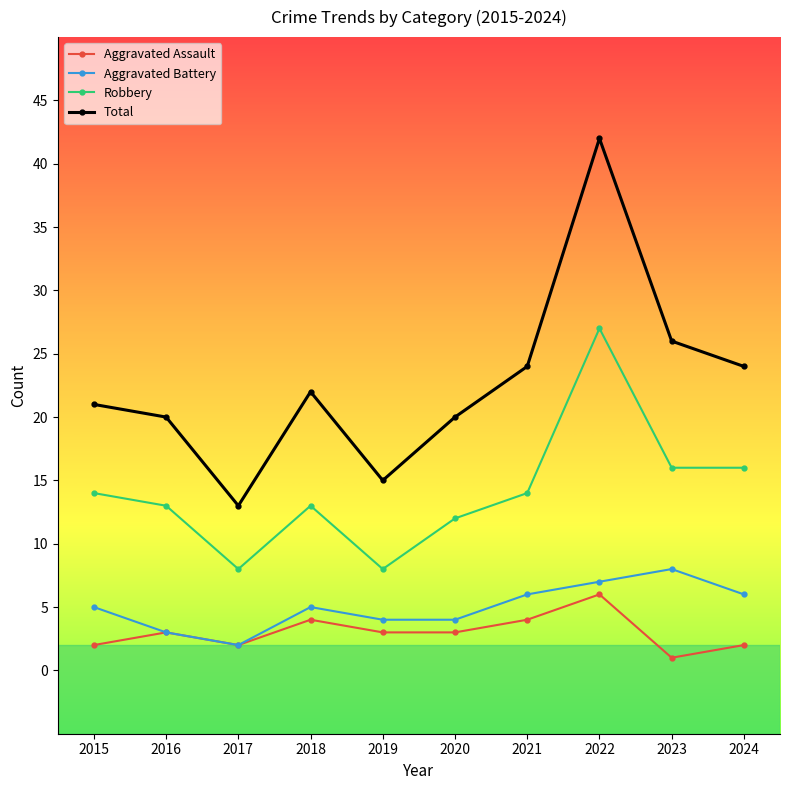

What is the sum of all Aggravated Battery values?

50